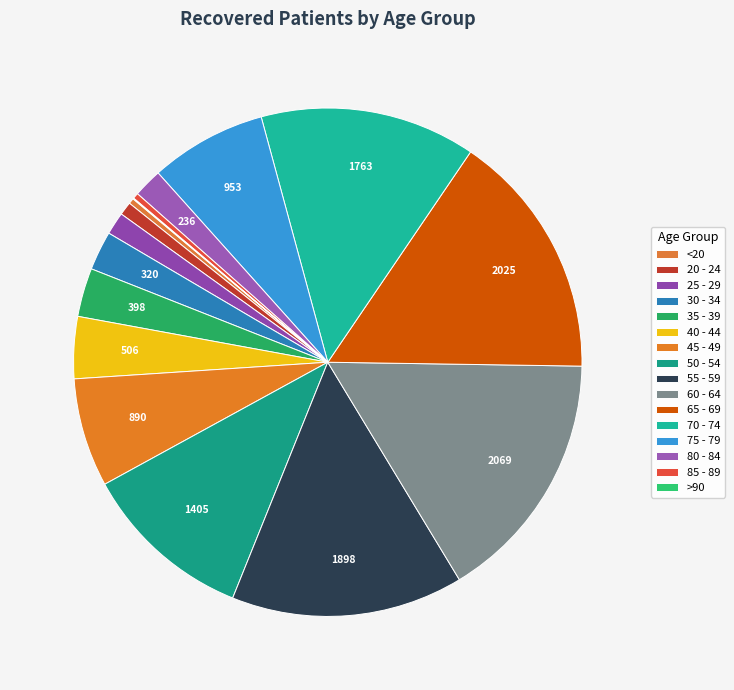

Count the number of slices in the pie.

16